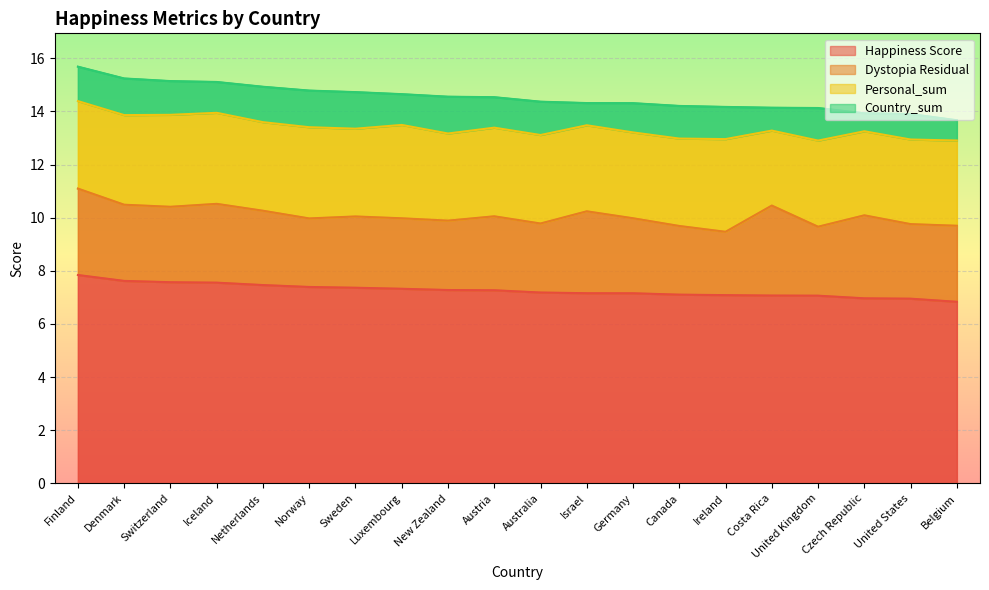

True or false: Happiness Score and Dystopia Residual cross at least once.

False